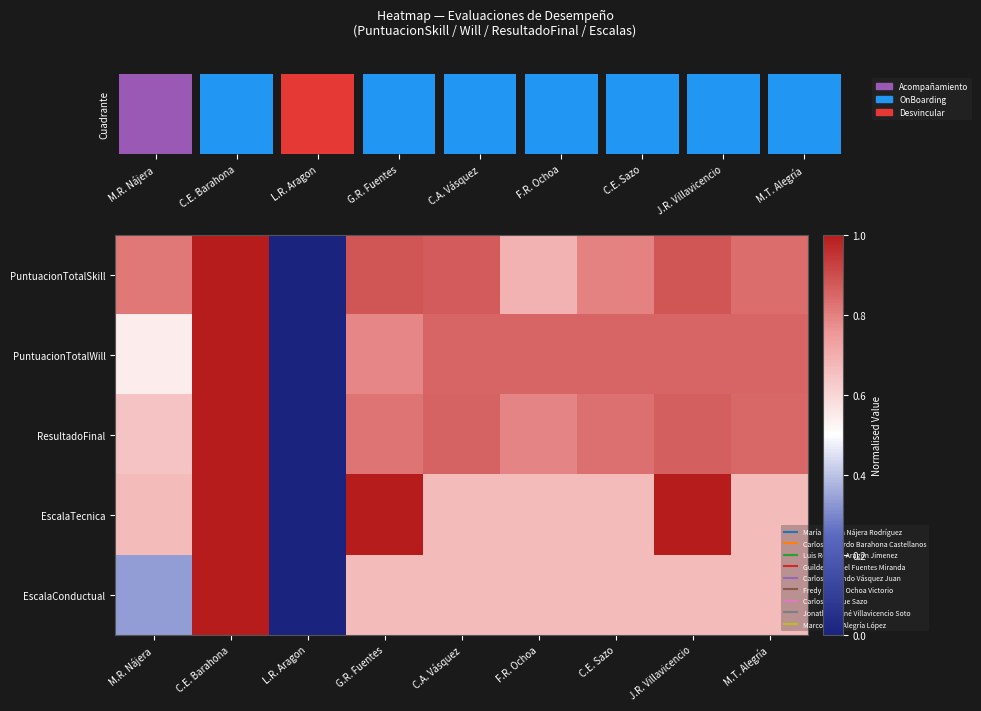

At how many categories does at least one series exceed 0?

8